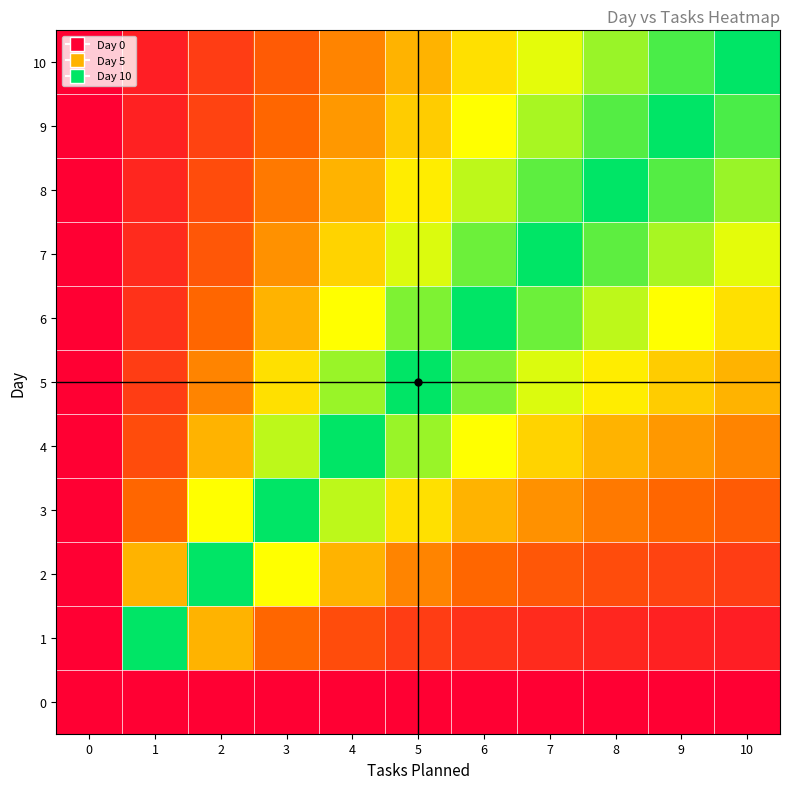

Rank the series by their maximum value, from highest to lowest.

1, 2, 3, 4, 5, 6, 7, 8, 9, 10, 0